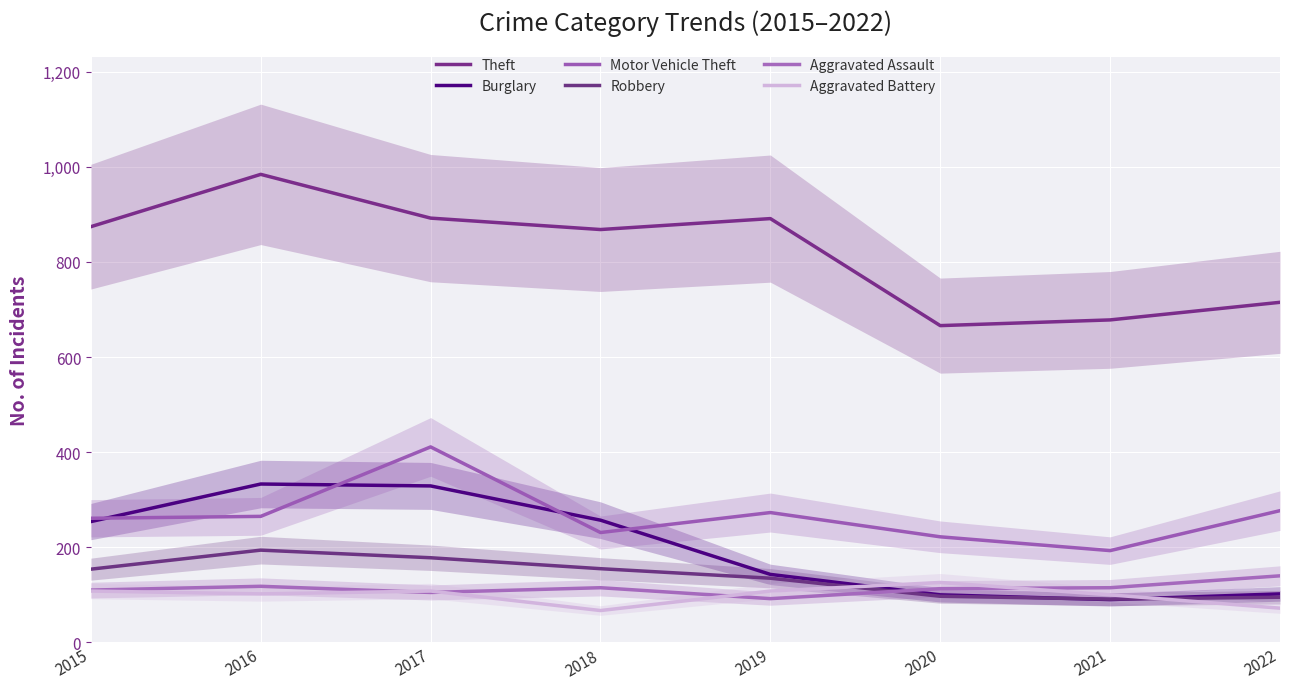

At which category does Burglary reach its first local peak?

2016